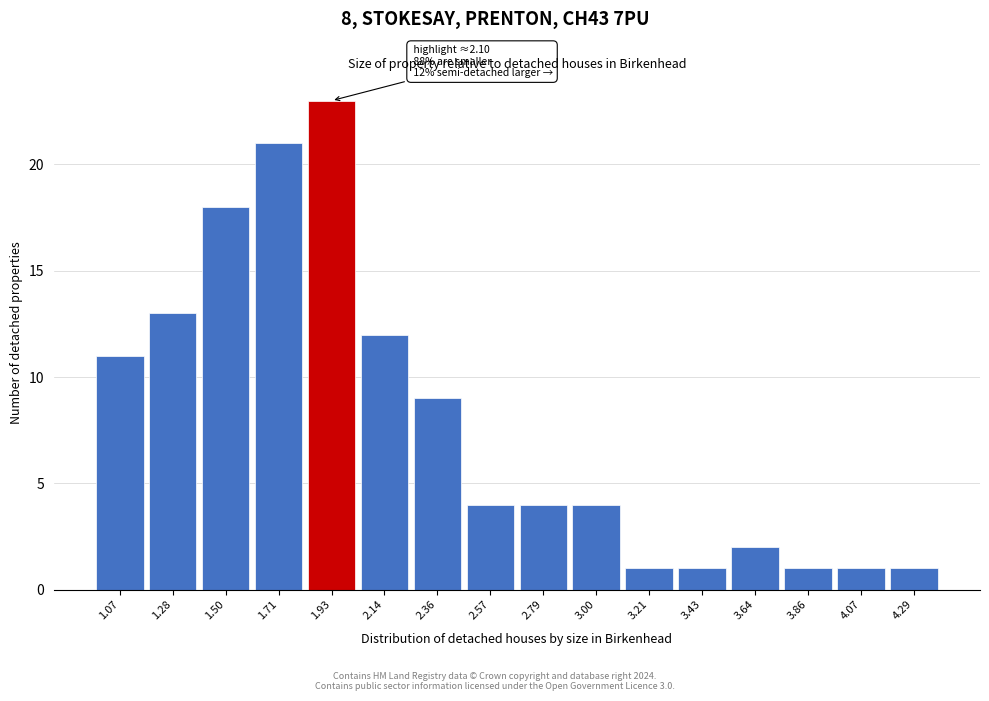

Reading left to right, extract all data points from this chart.

1.07=11	1.28=13	1.50=18	1.71=21	1.93=23	2.14=12	2.36=9	2.57=4	2.79=4	3.00=4	3.21=1	3.43=1	3.64=2	3.86=1	4.07=1	4.29=1